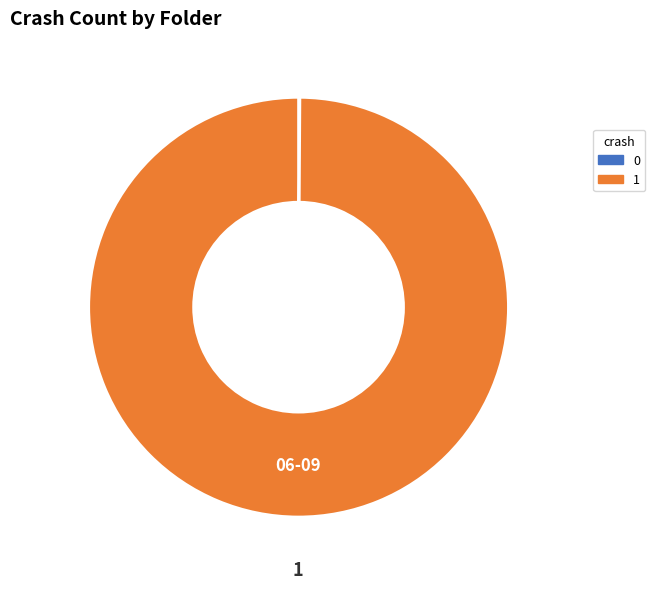

Is there a majority slice in this chart?

Yes